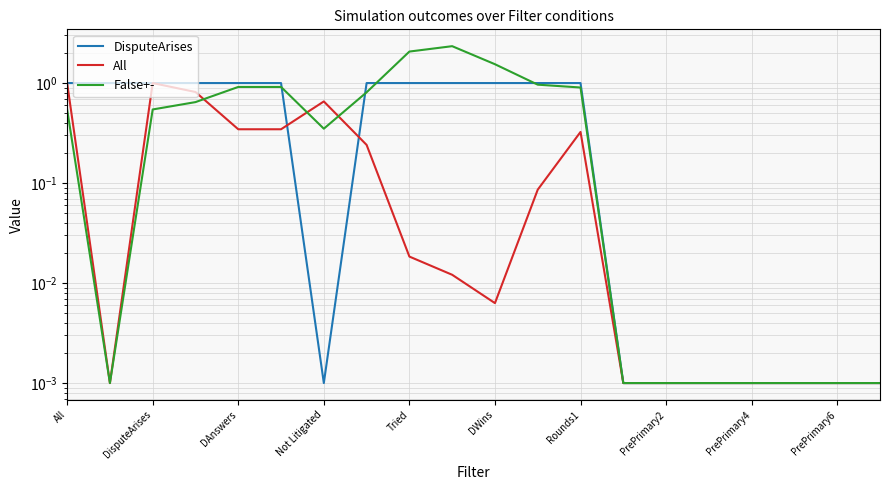

Which series ends up on top after the final intersection of False+- and All?

False+-